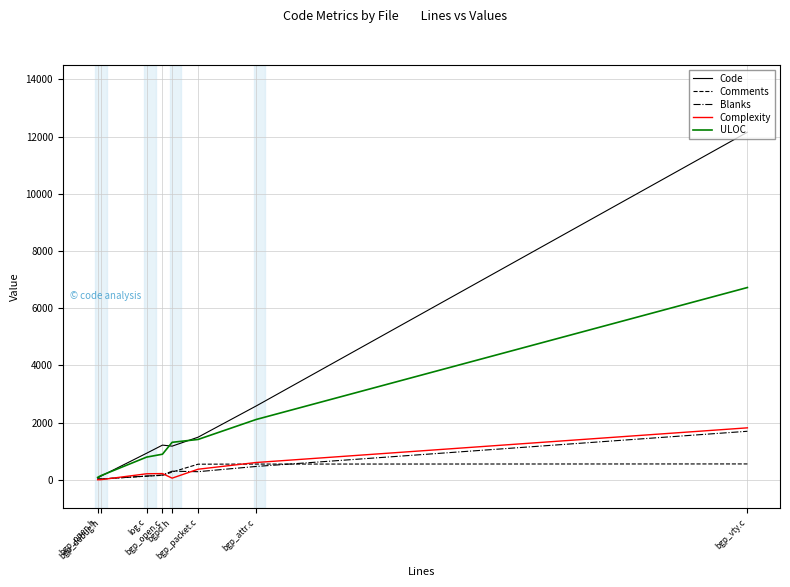

What is the sum of all ULOC values?

13450